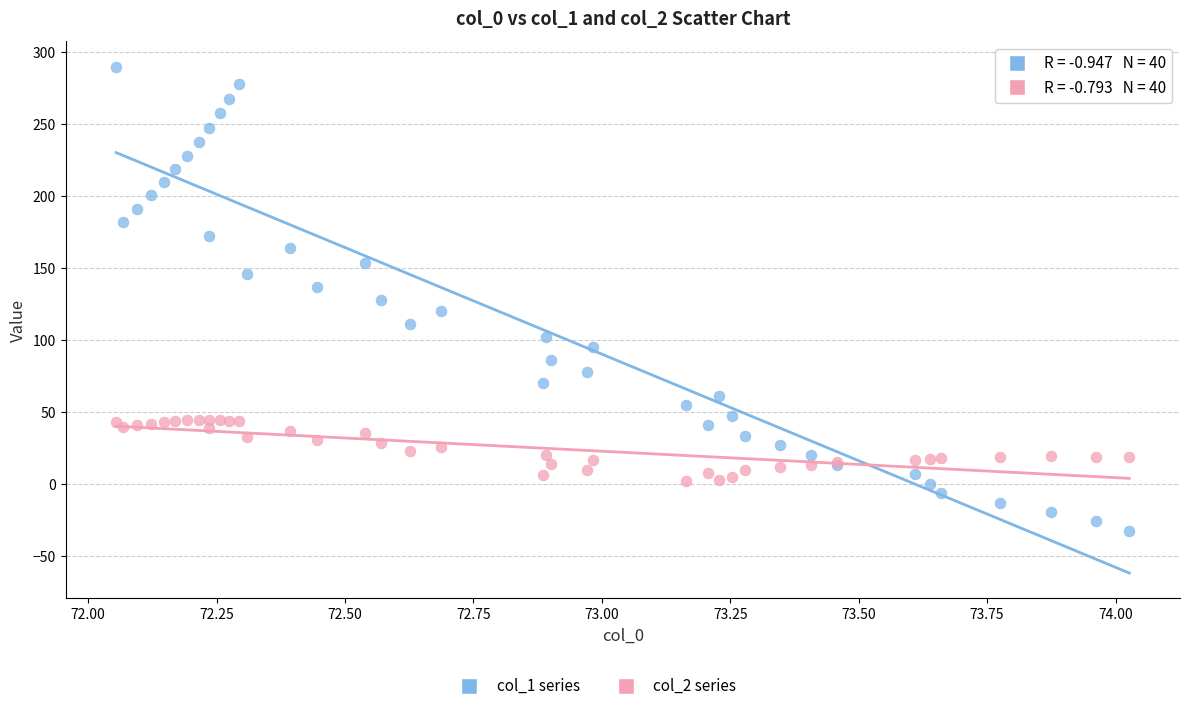

What is the X range (max minus min) for the scatter plot?

2.0